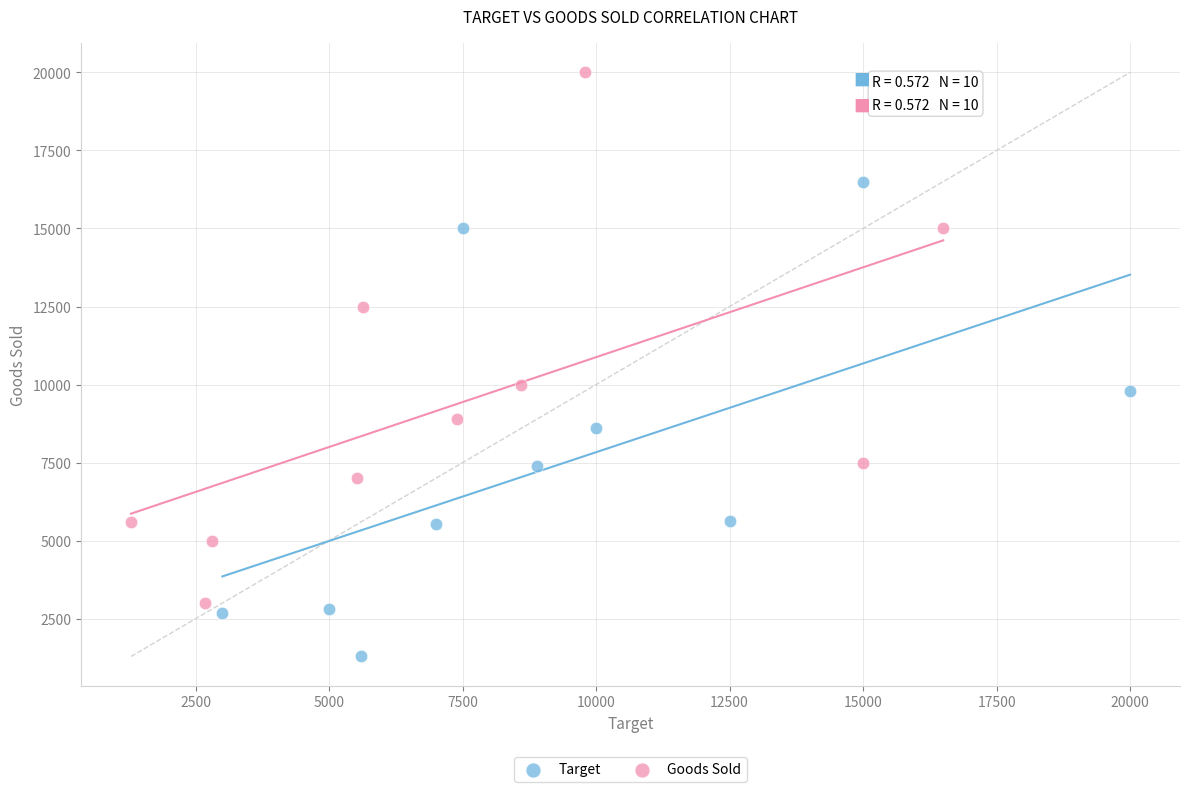

Which series has the widest spread of Y values?

Goods Sold